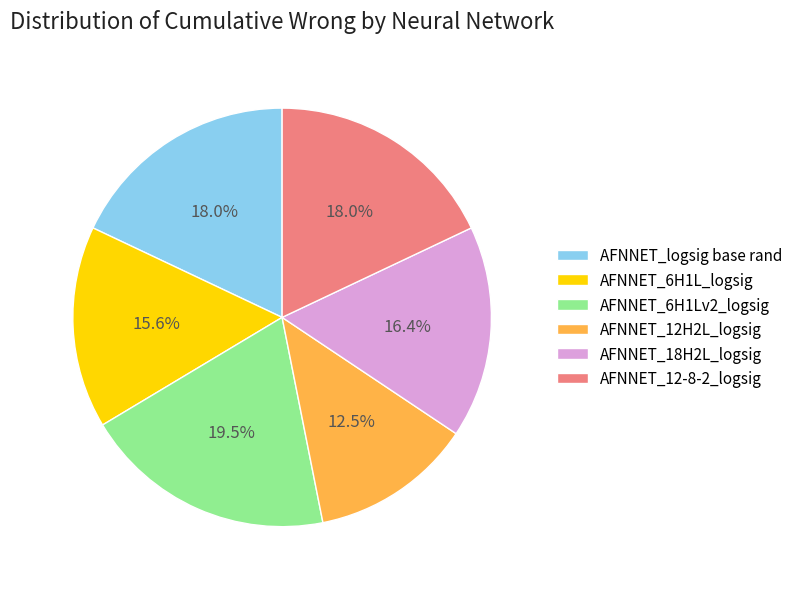

What is the ratio of the value at AFNNET_12H2L_logsig to the value at AFNNET_6H1L_logsig?

0.8